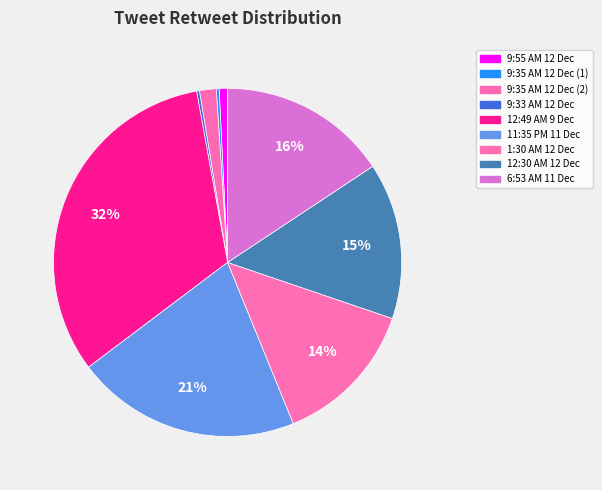

To the nearest percent, what is the average slice percentage?

11%